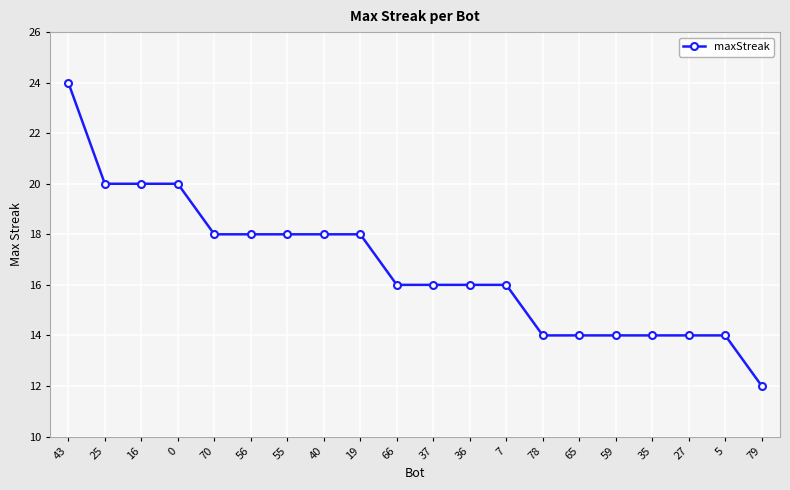

At which category does the chart reach its peak across all series?

43